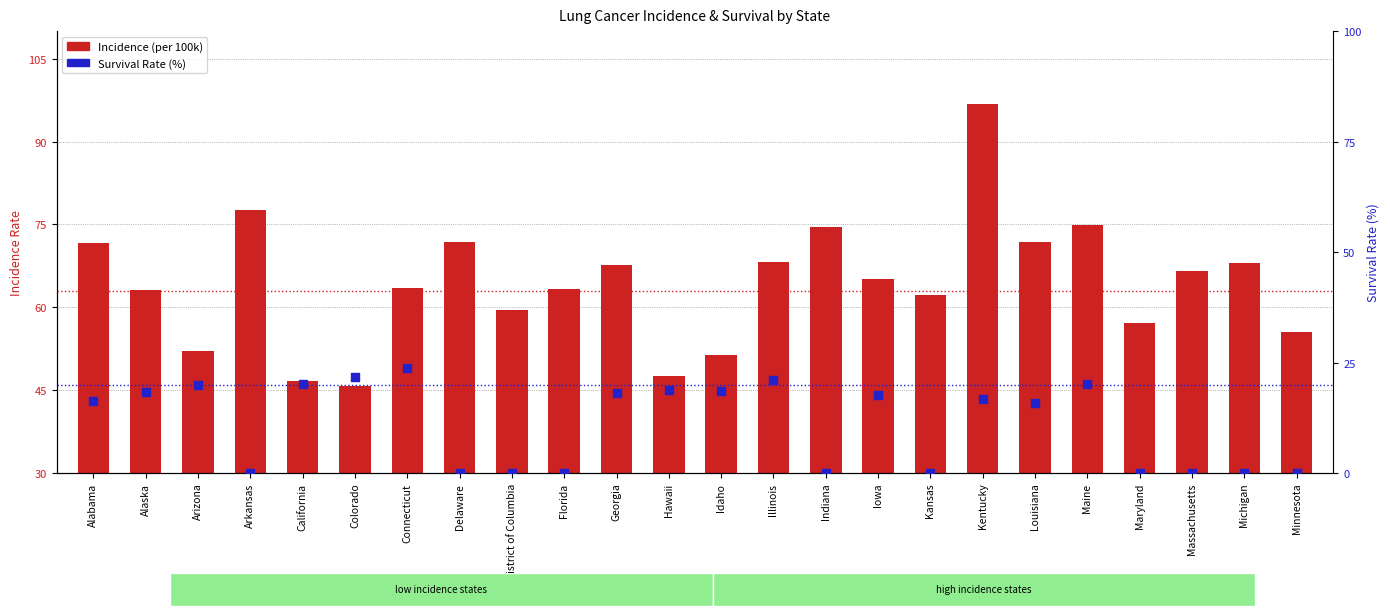

Which series reaches the minimum Y coordinate?

Survival Rate (%)